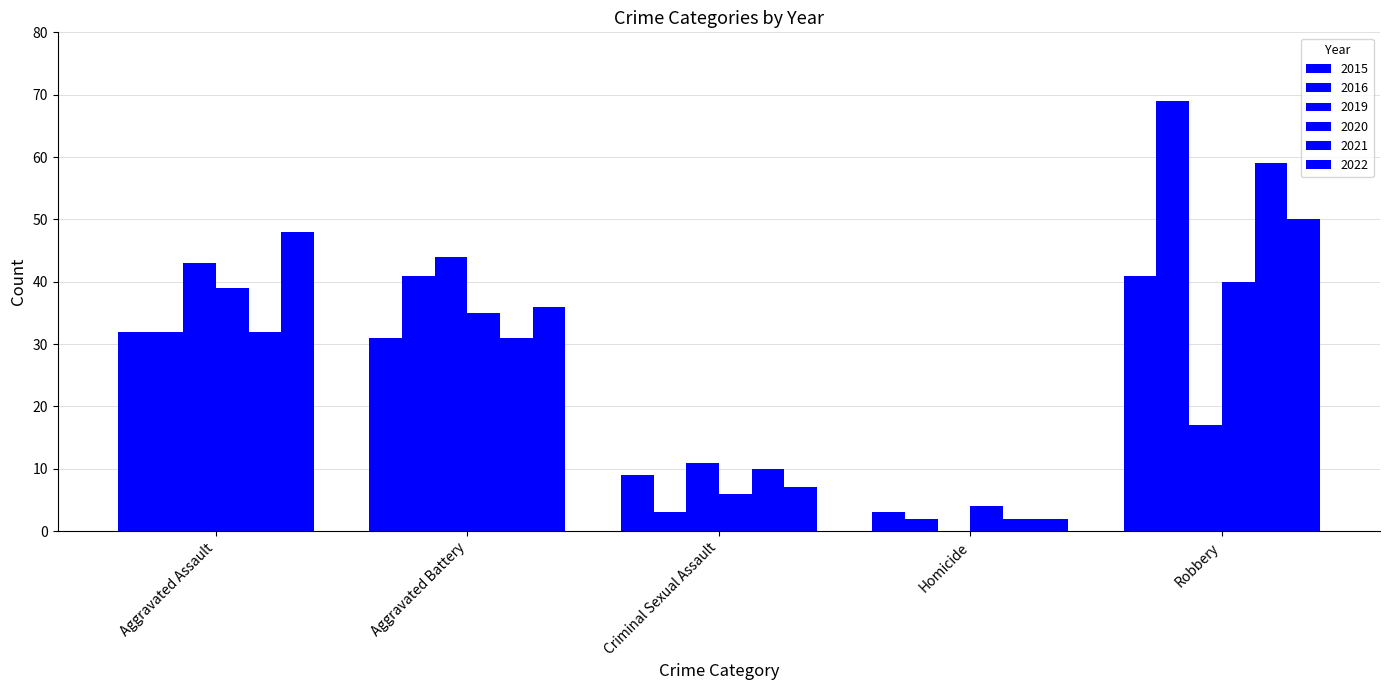

Which has a higher value, Aggravated Battery or Aggravated Assault?

Aggravated Assault